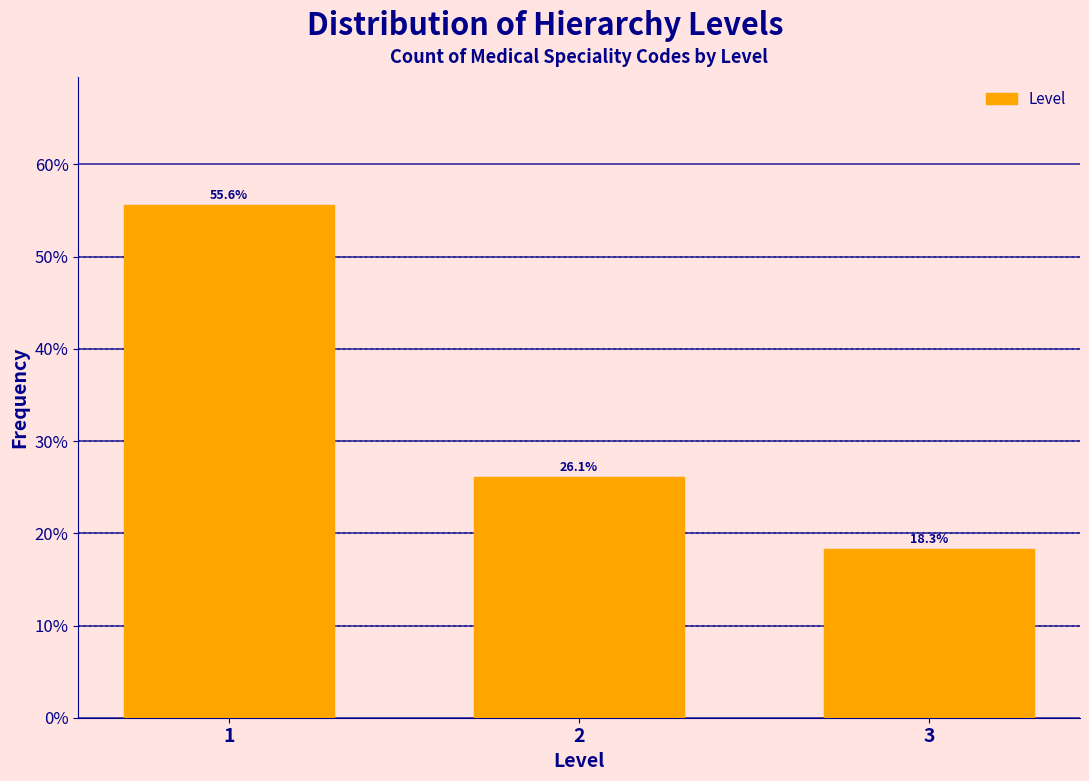

Reading left to right, extract all data points from this chart.

1=55.6	2=26.1	3=18.3